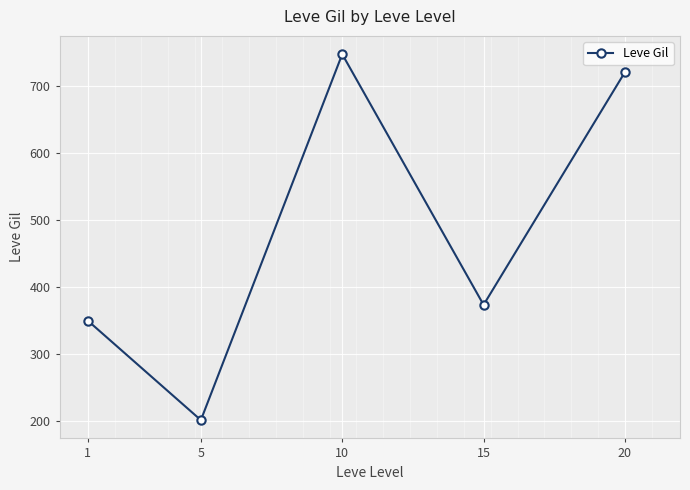

What is the change in value from 1 to 20?

+370.2